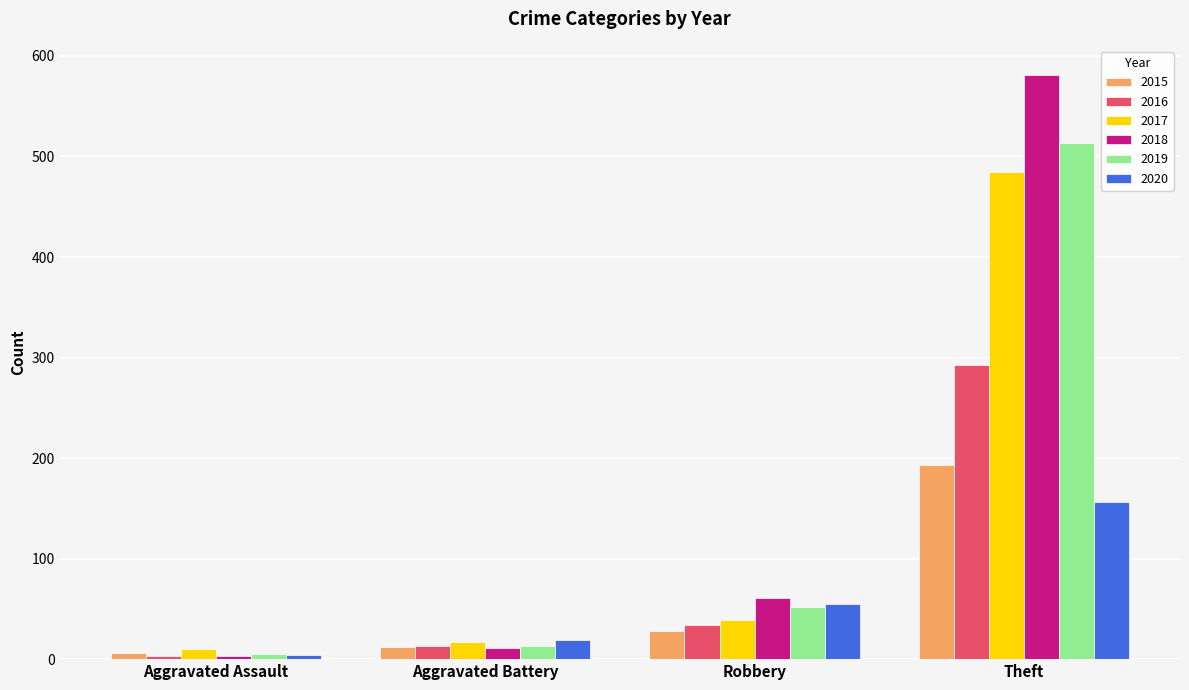

What is the sum of all 2019 values?

583